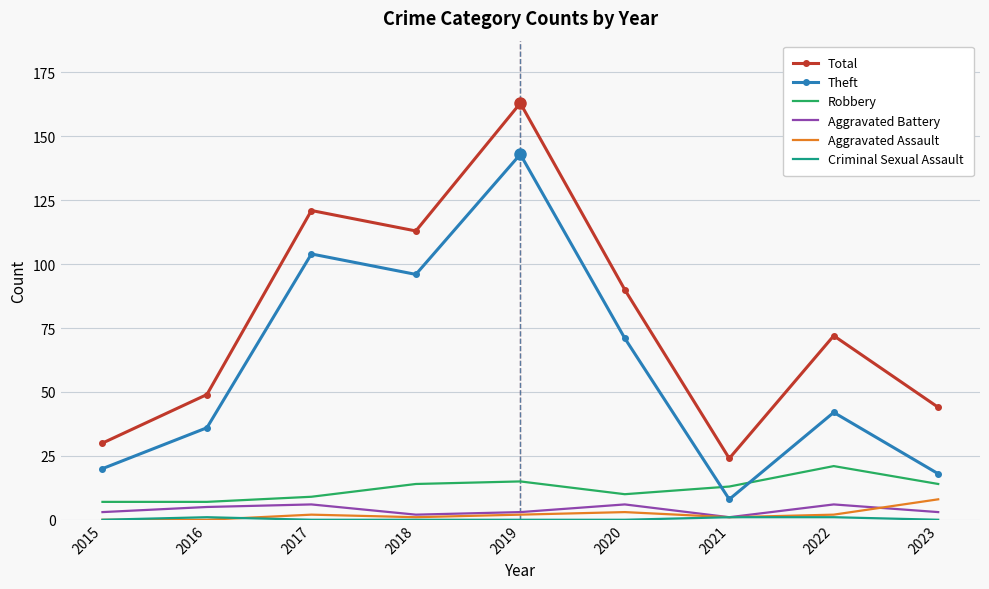

Which series has the largest total across all categories?

Total